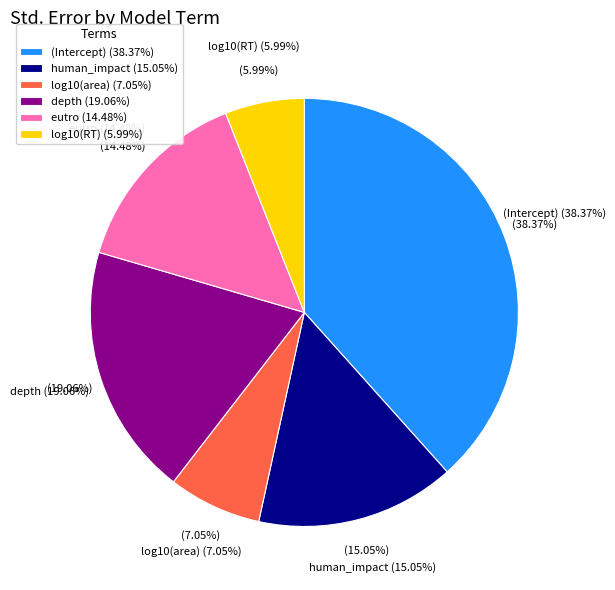

Is log10(area) the majority of the pie?

No